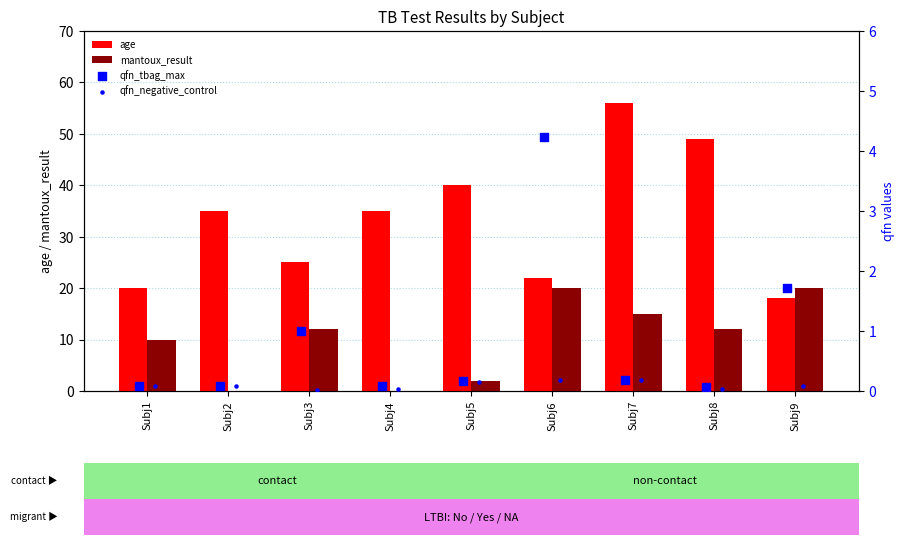

Which series contains the highest Y value?

age